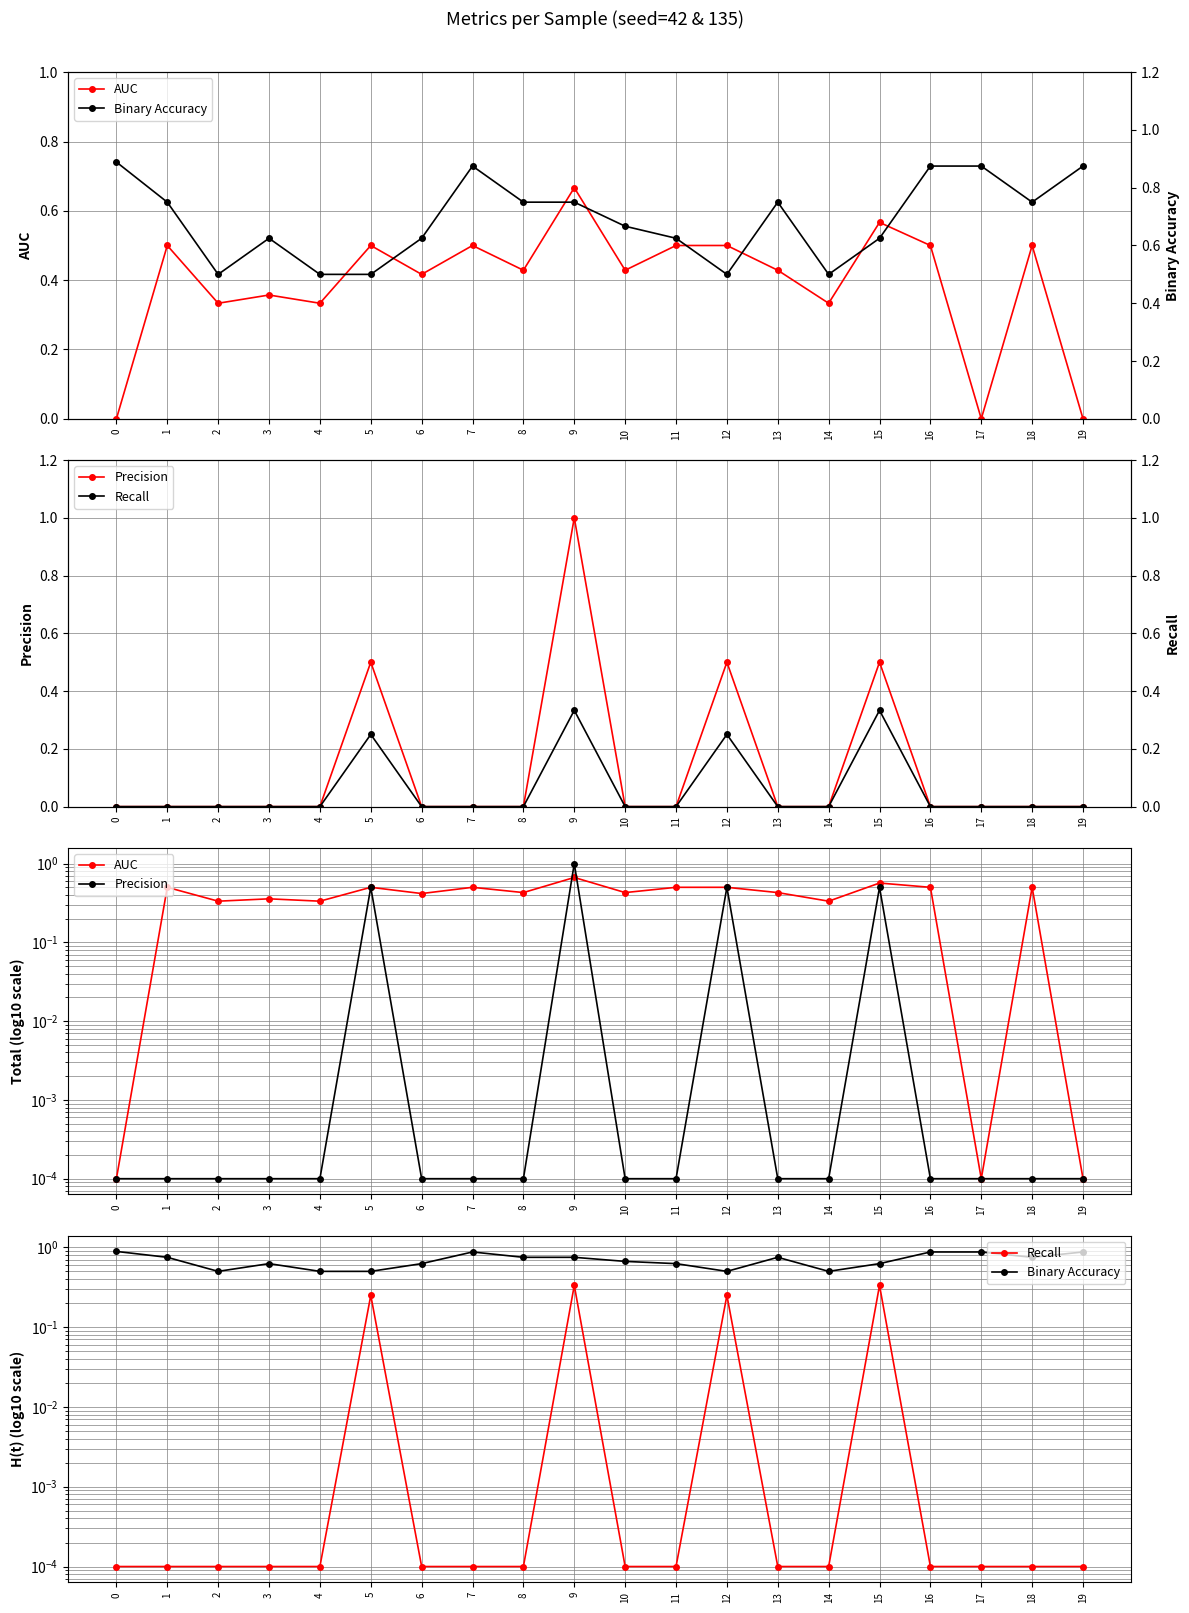

At how many categories does at least one series exceed 0?

20